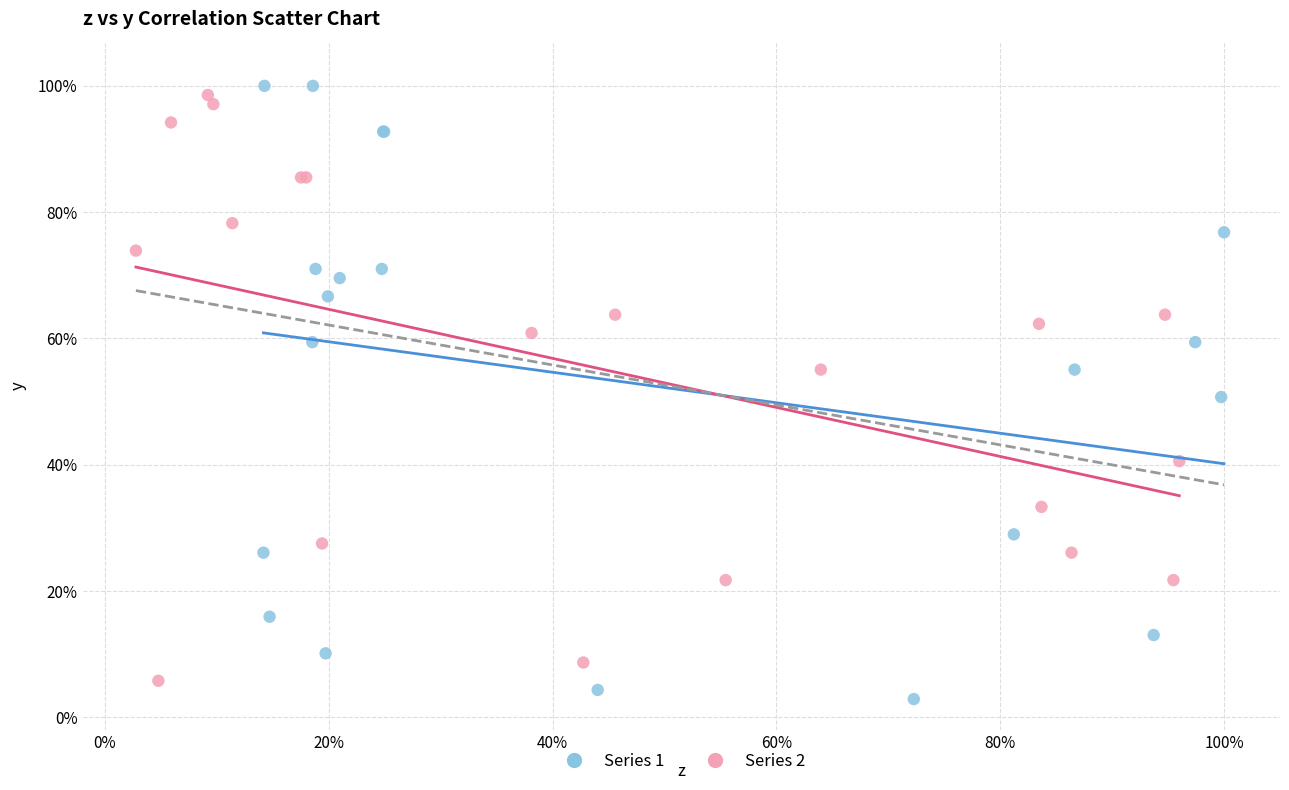

What are all the series names shown in the legend?

Series 1, Series 2